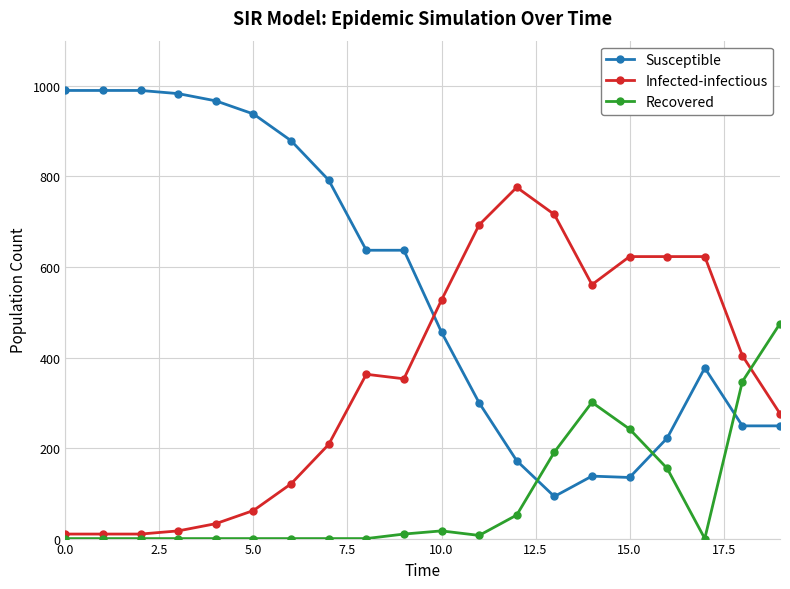

What is the lowest value of the Susceptible series?

93